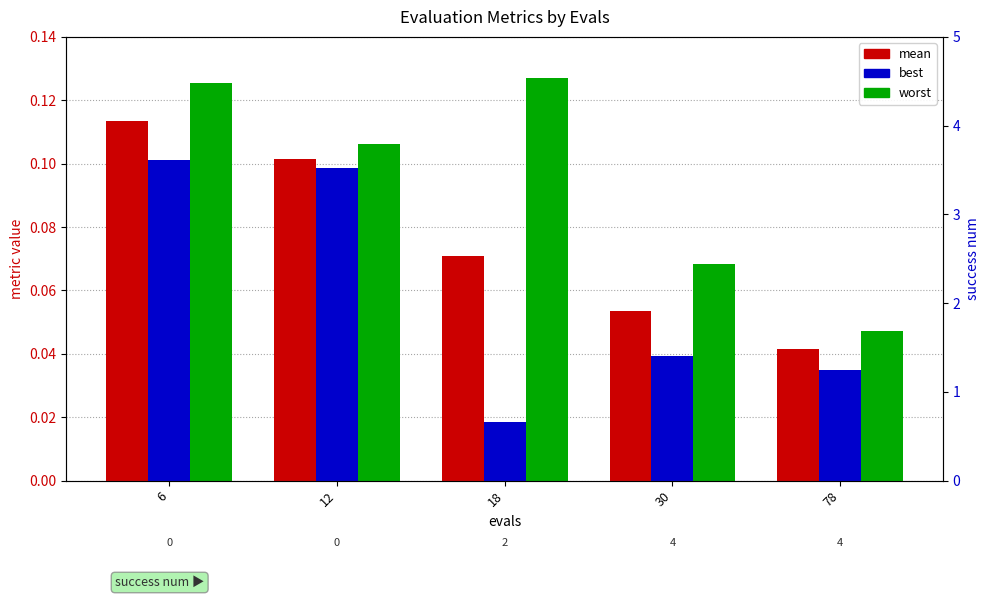

How many distinct data groups are displayed?

3